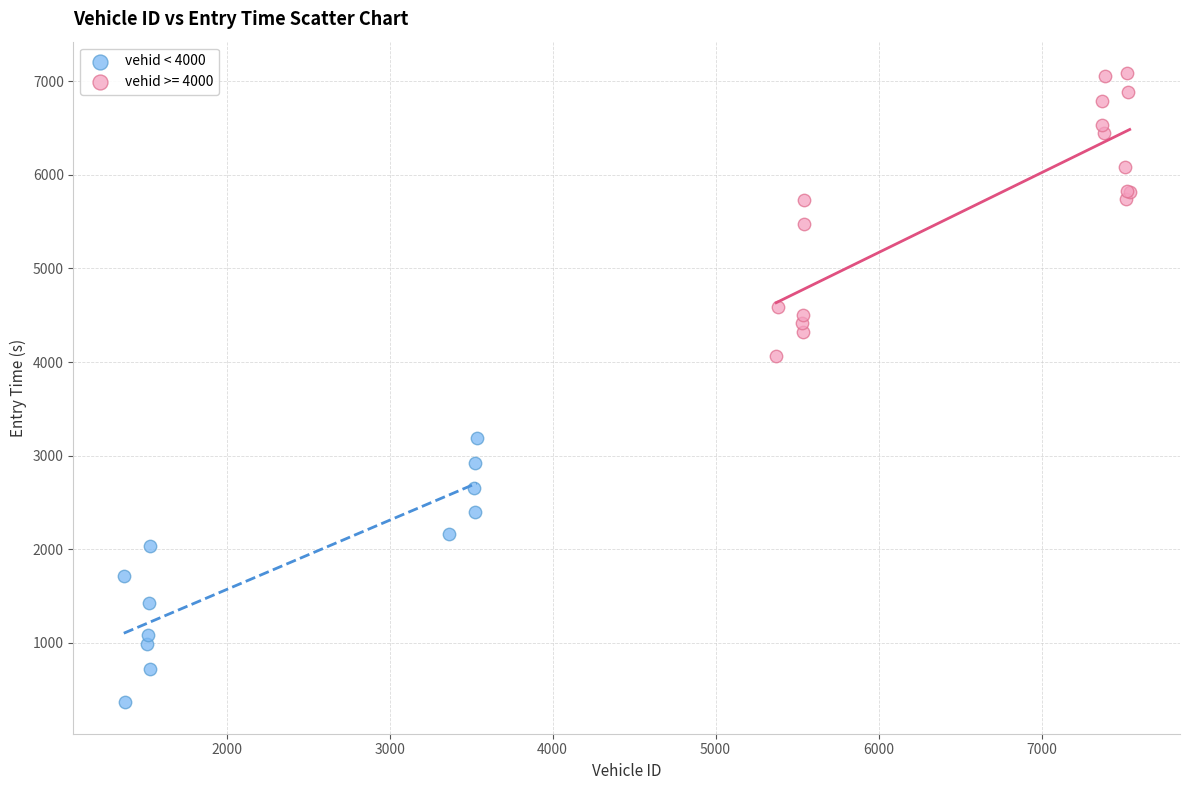

Which series contains the lowest Y value?

vehid < 4000